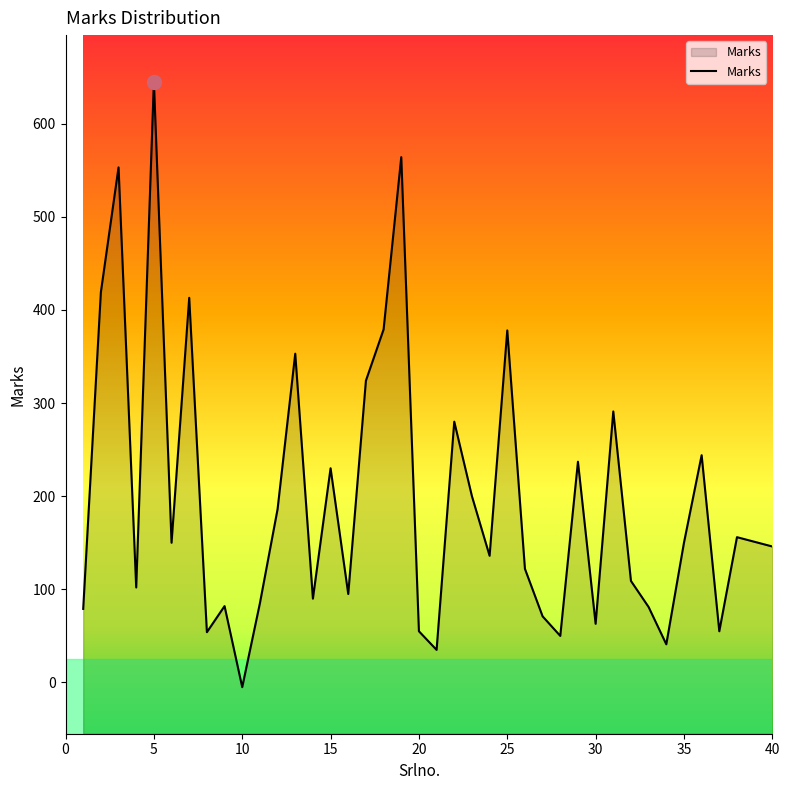

How many lines are shown in the chart?

1